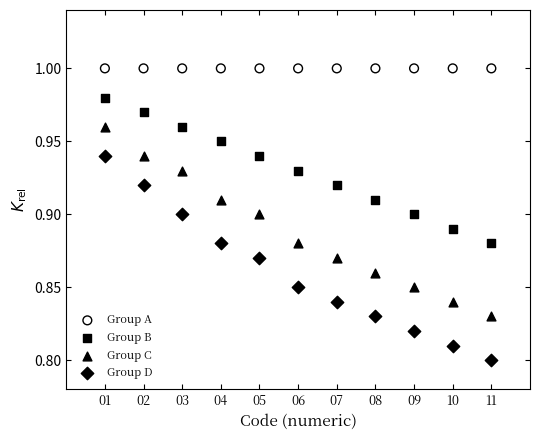

What are all the series names shown in the legend?

Group A, Group B, Group C, Group D